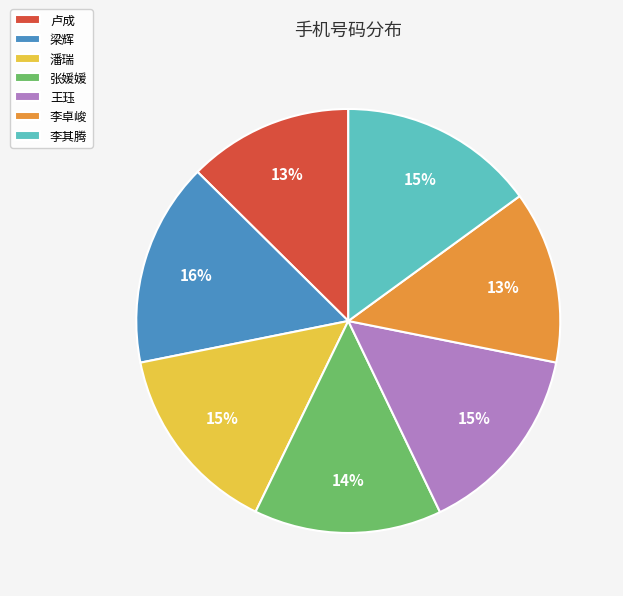

To the nearest percent, what percentage of the pie is 梁辉?

16%